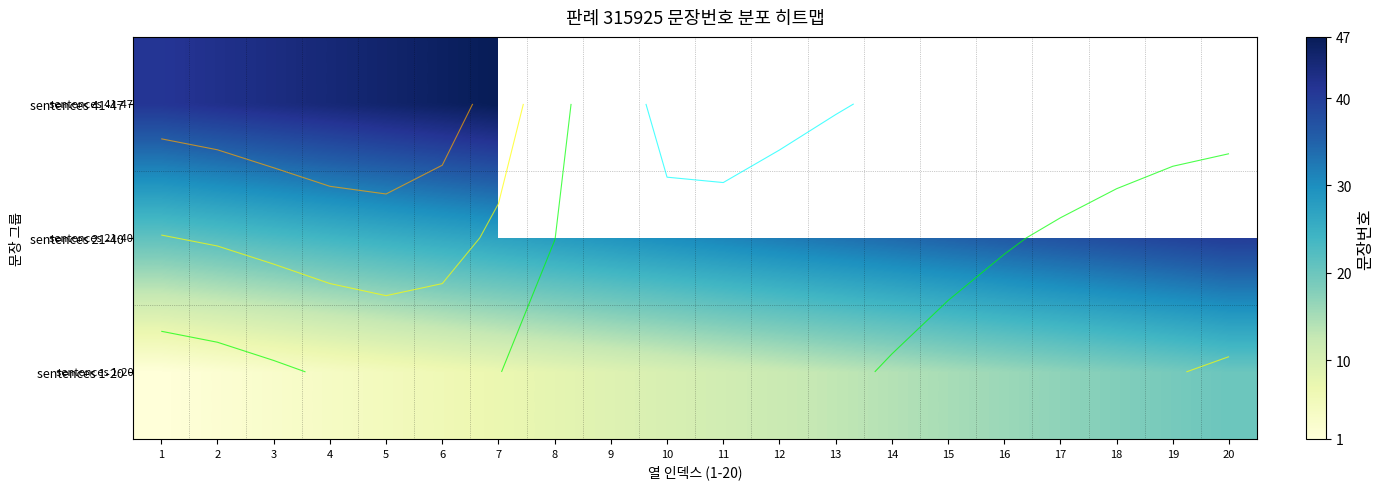

What is the average value of the sentences 1-20 series?

10.5